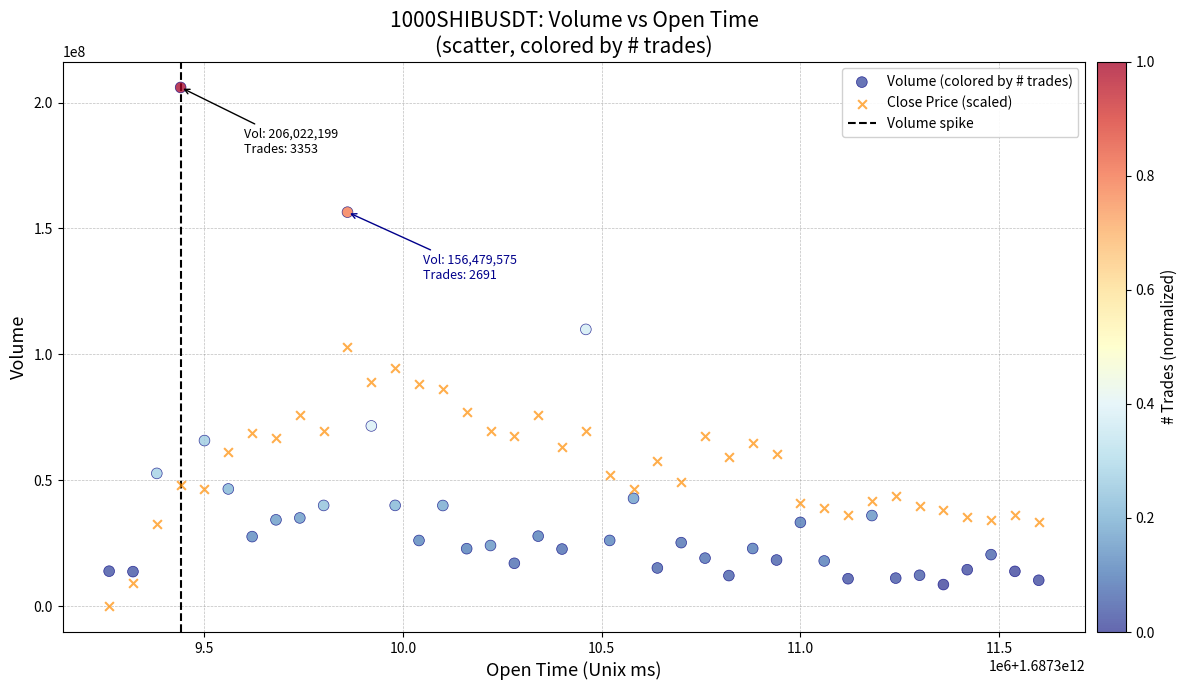

Which series contains the highest Y value?

Volume (colored by # trades)